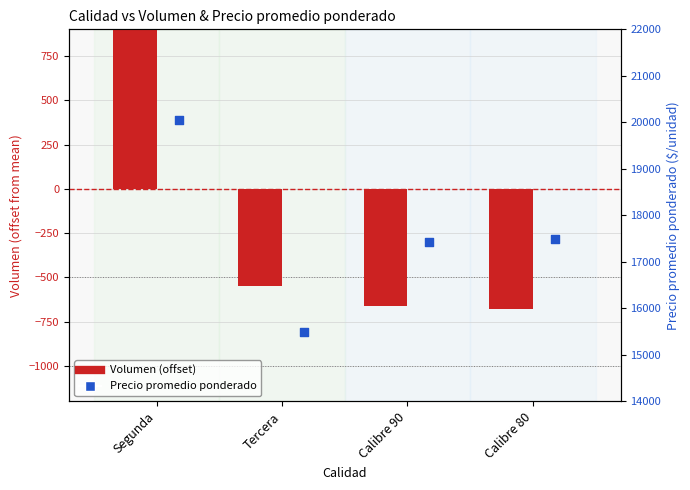

Which series reaches the minimum Y coordinate?

Volumen